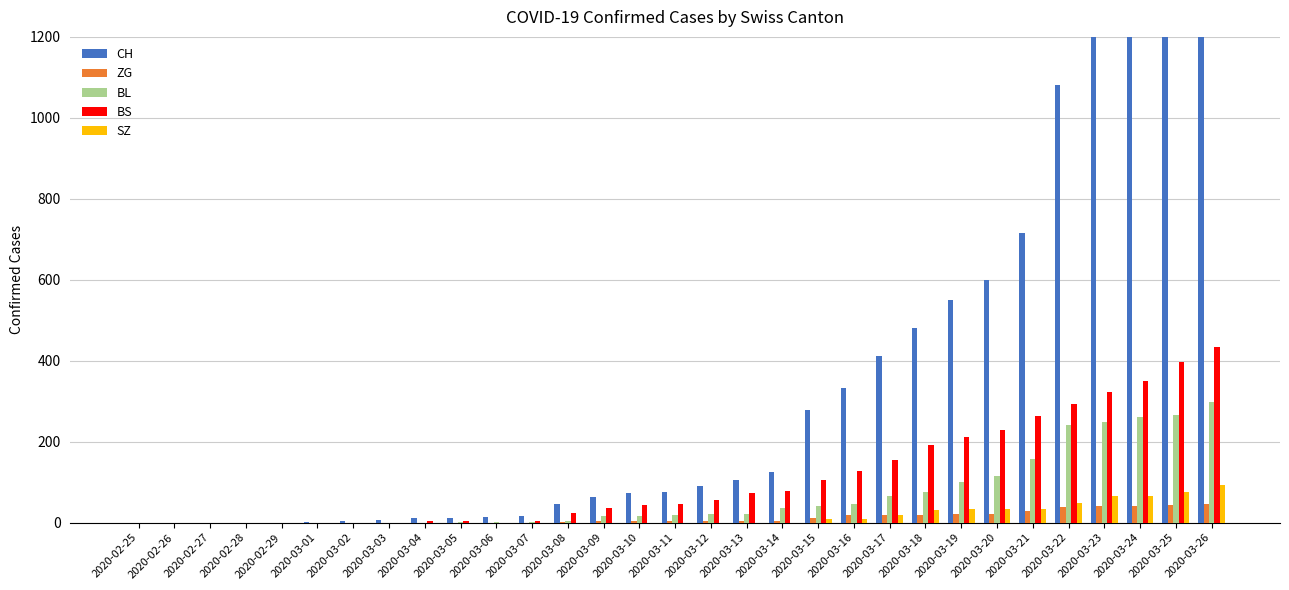

Reading right to left, list all the values displayed in this chart.

CH: 1725	1570	1464	1253	1082	715	600	550	480	411	332	278	126	106	90	76	72	64	46	16	15	12	11	7	3	1	0	0	0	0	0
ZG: 46	44	41	40	39	29	21	21	18	18	18	12	5	5	5	5	5	5	1	0	0	0	0	0	0	0	0	0	0	0	0
BL: 298	266	262	249	242	158	115	100	76	65	46	40	35	21	21	18	16	16	5	2	2	1	0	0	0	0	0	0	0	0	0
BS: 434	397	350	323	292	263	228	211	191	155	128	105	78	73	57	46	44	36	25	4	0	4	4	0	0	0	0	0	0	0	0
SZ: 92	75	65	65	48	33	33	33	32	20	10	10	0	0	0	0	0	0	0	0	0	0	0	0	0	0	0	0	0	0	0